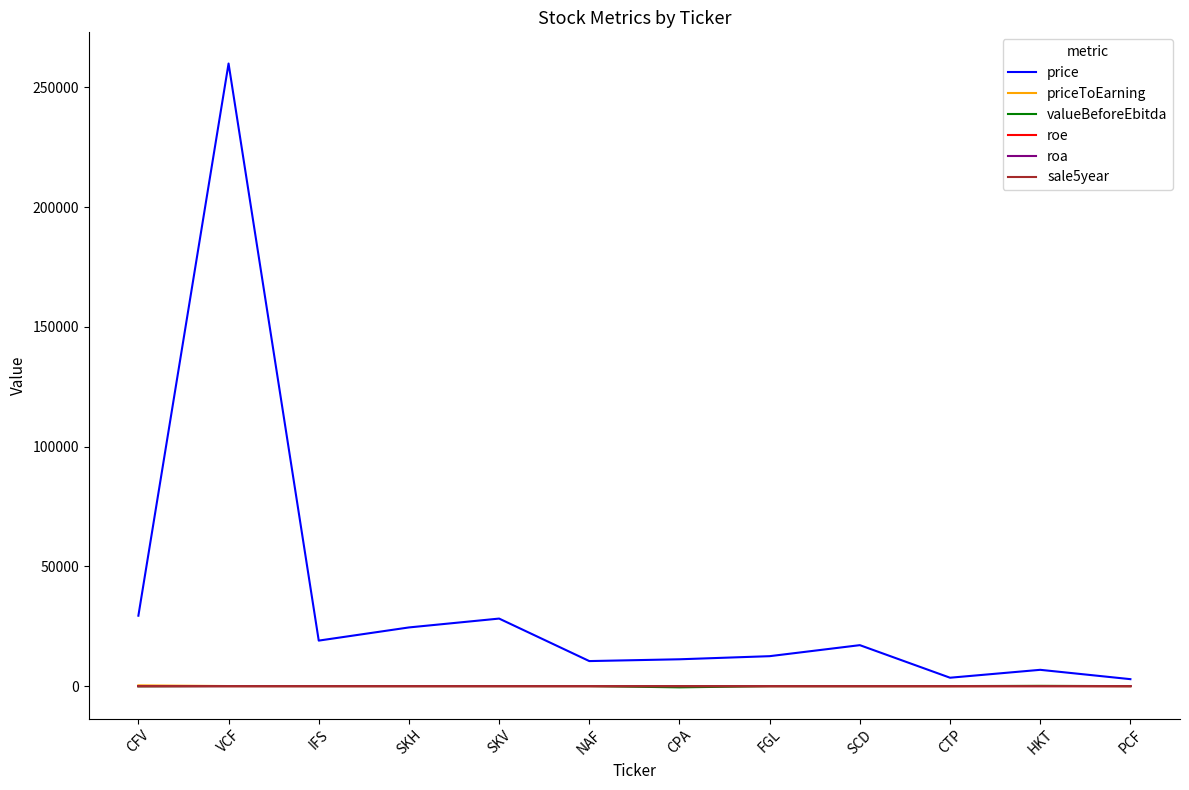

Between NAF and PCF, which series saw the biggest shift?

price